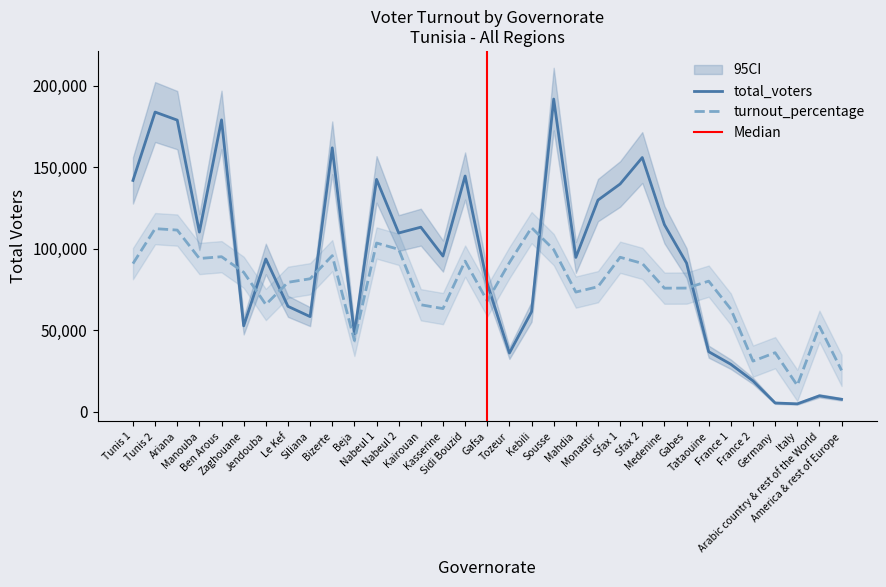

The value of total_voters at Kairouan is 40086.7. True or false?

False